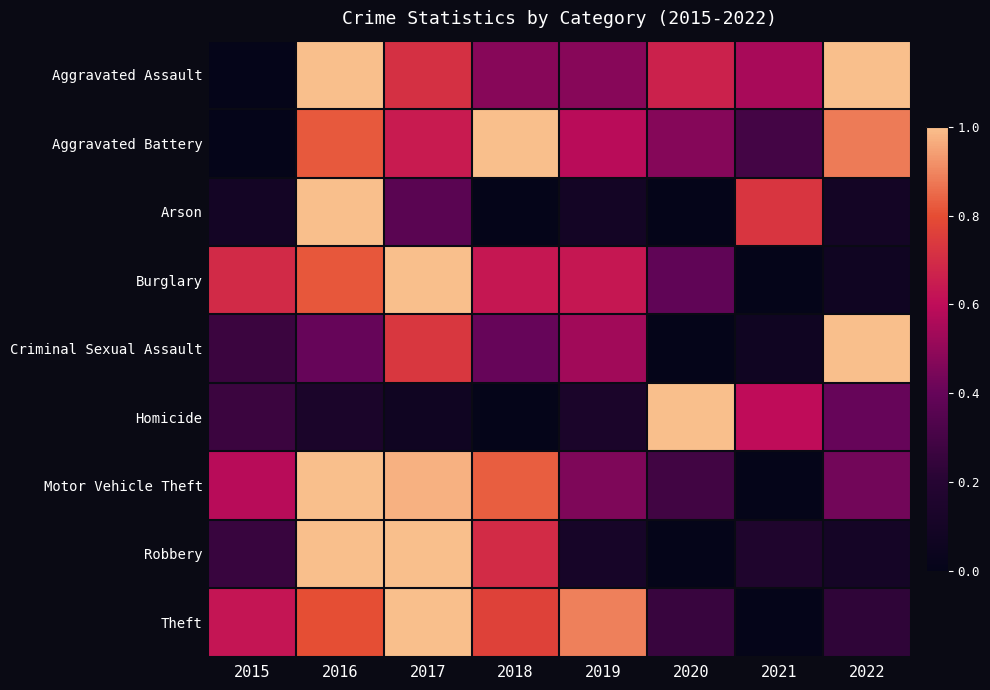

Which has a higher value, 2022 or 2018?

2022